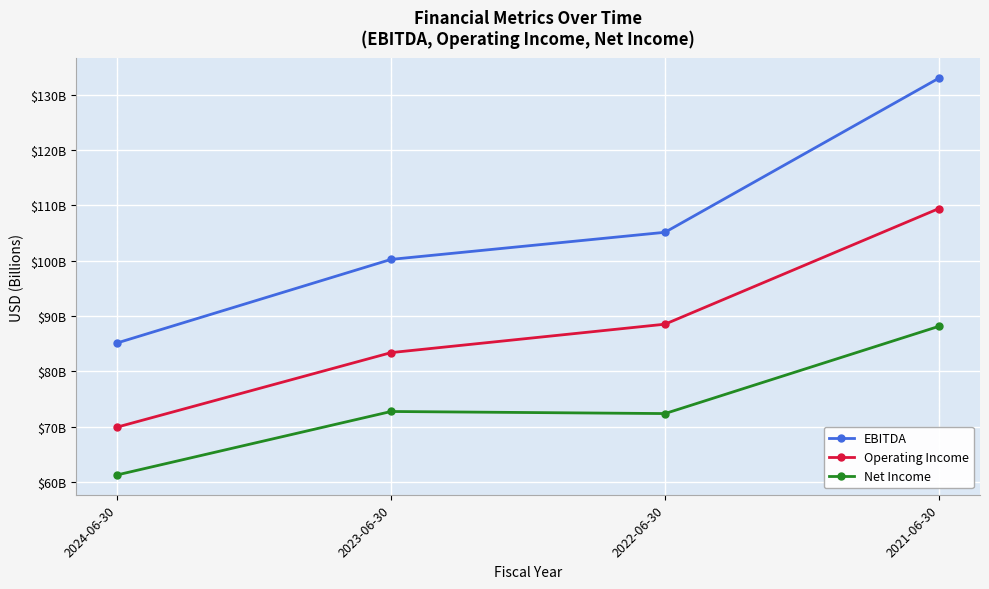

True or false: EBITDA and Net Income intersect in this chart.

False